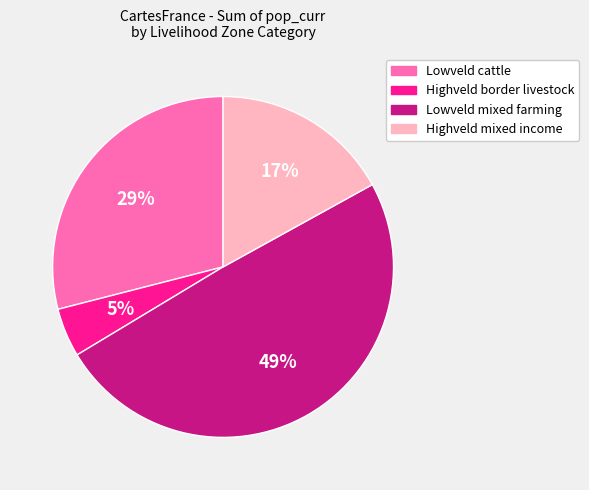

Is there any slice that represents more than half of the pie?

No